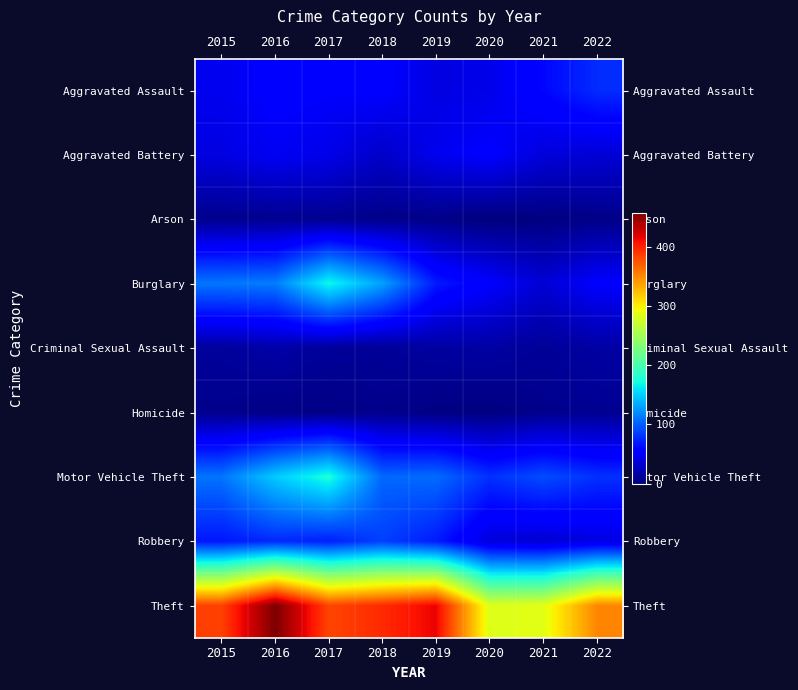

Which series has the largest total across all categories?

Theft